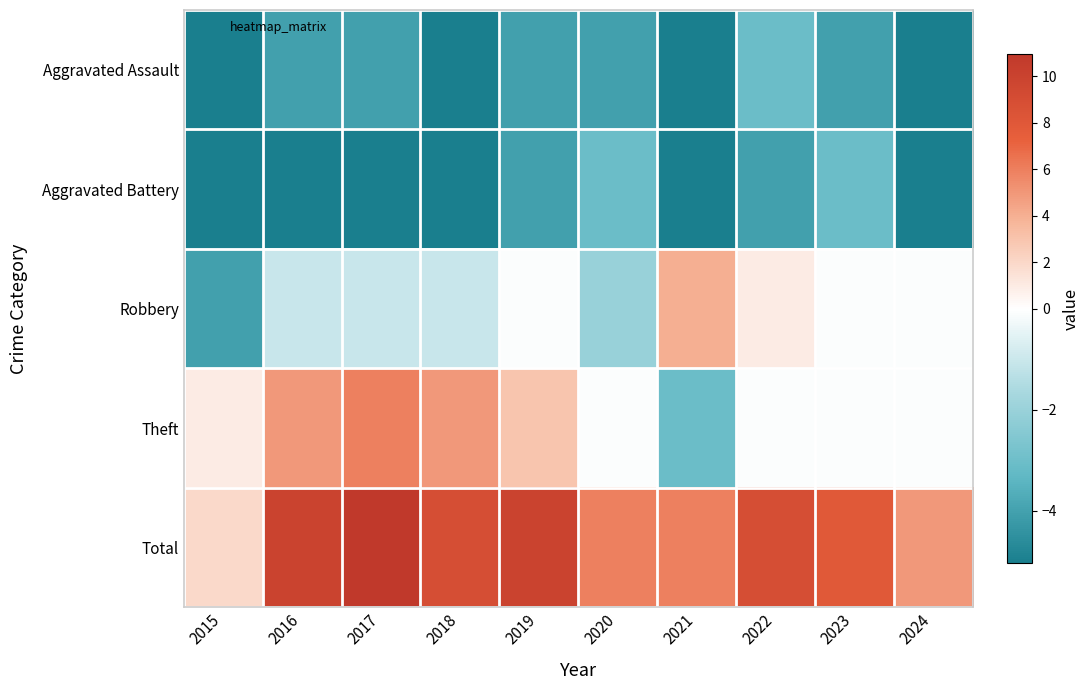

At which category is the sum across all series the highest?

2017